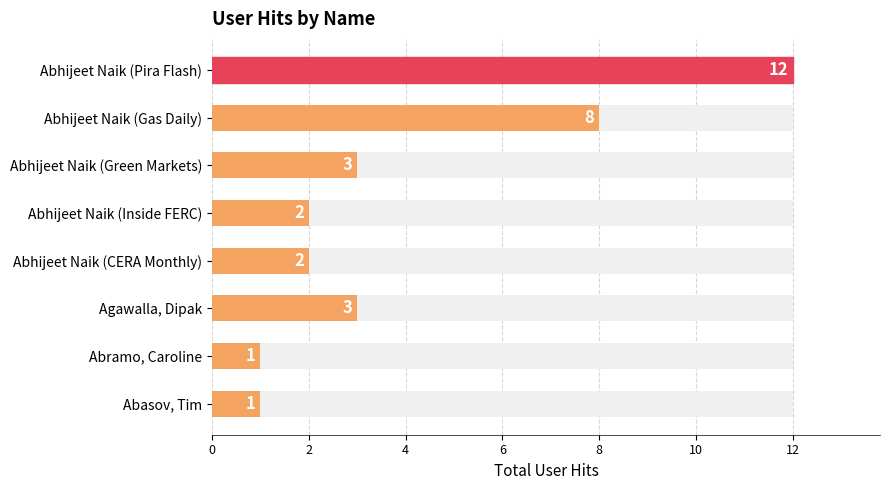

Reading left to right, extract all data points from this chart.

0=12	2=8	4=3	6=2	8=2	10=3	12=1	14=1